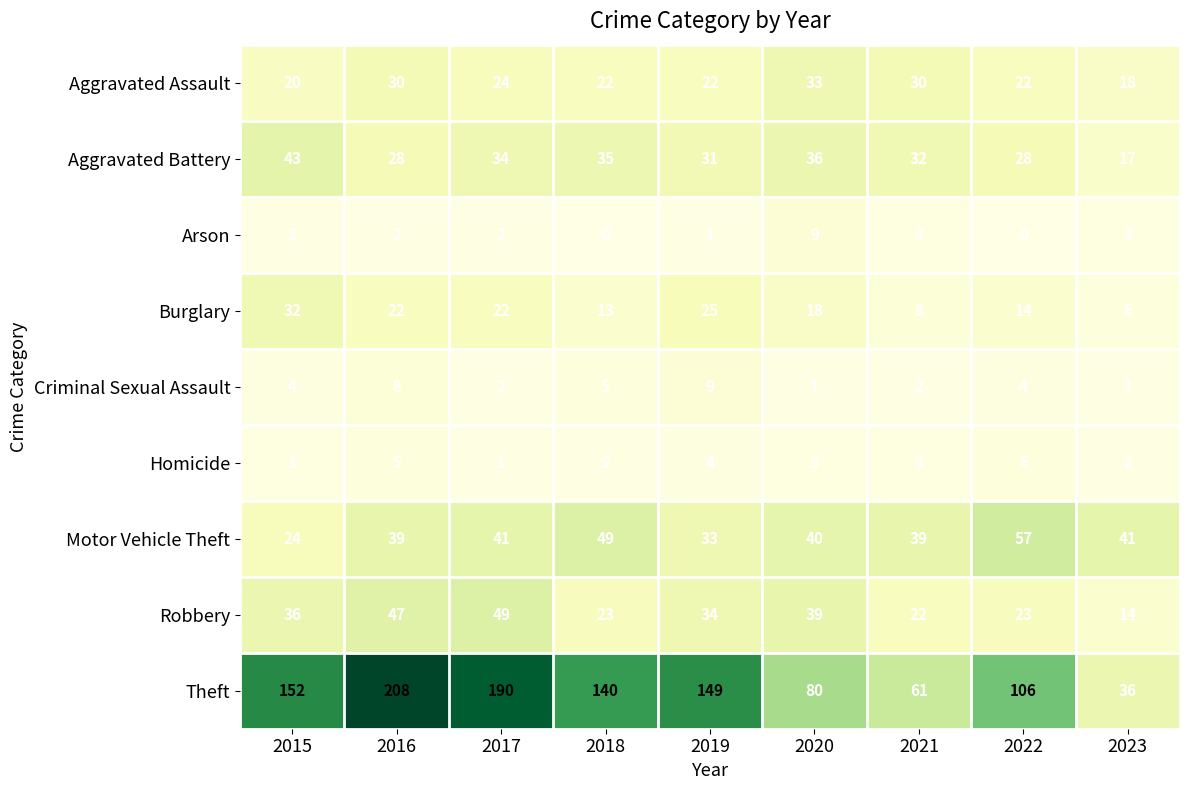

Which series has the largest total across all categories?

Theft